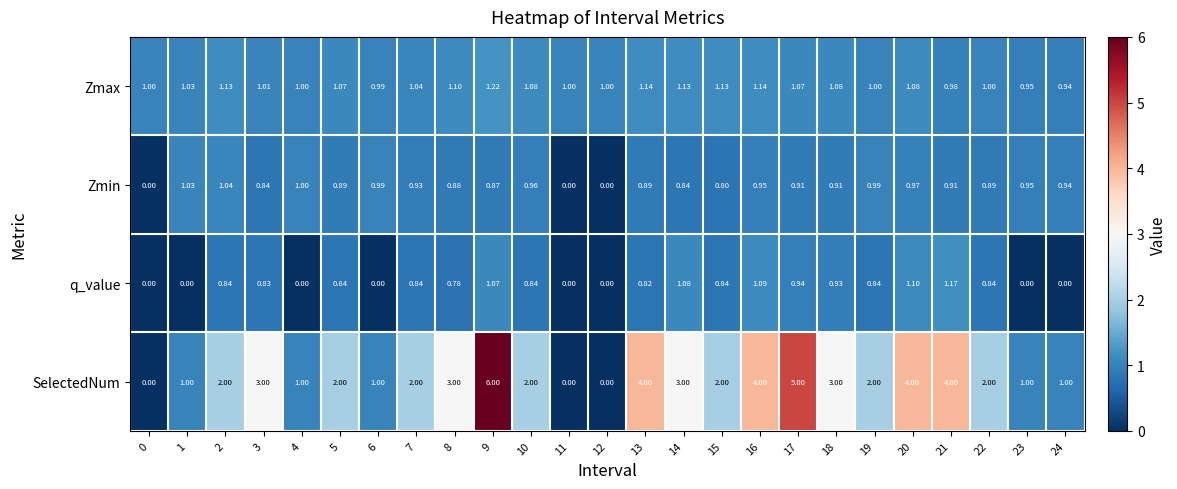

Which series changed the most between 1 and 11?

Zmin